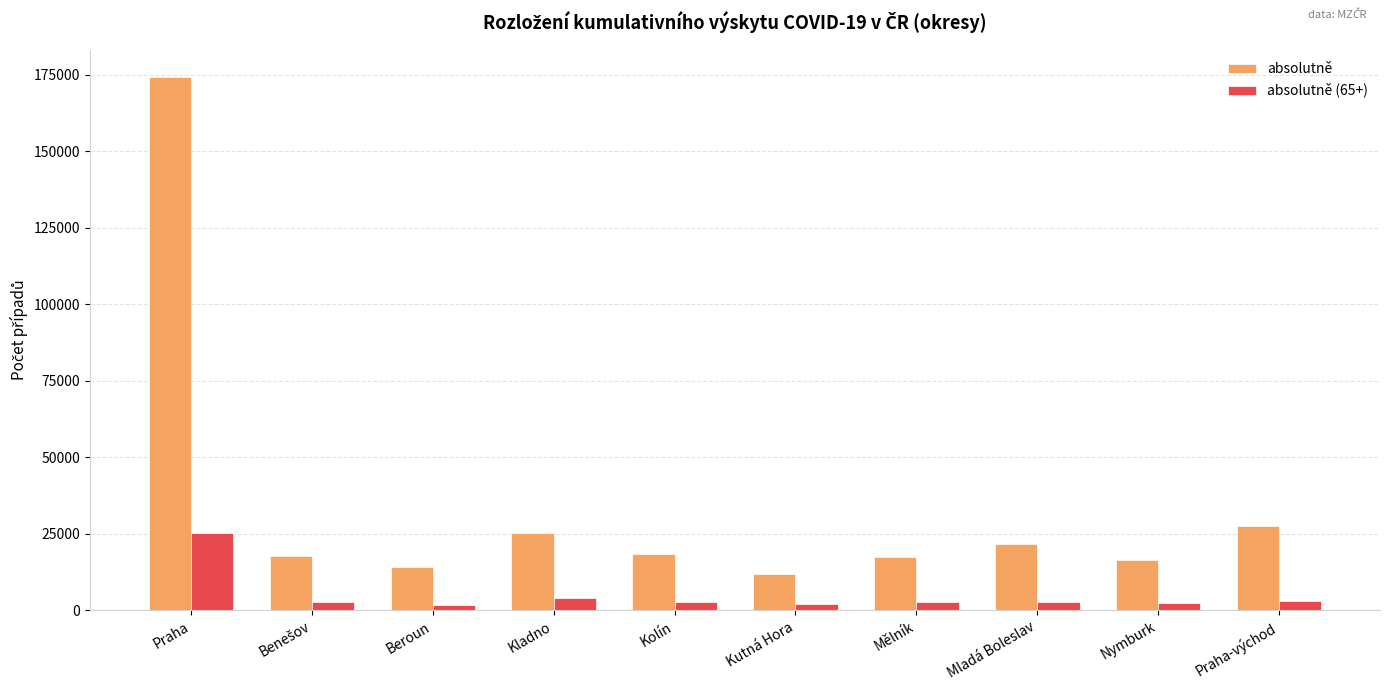

What is the total value across all series at Beroun?

15989